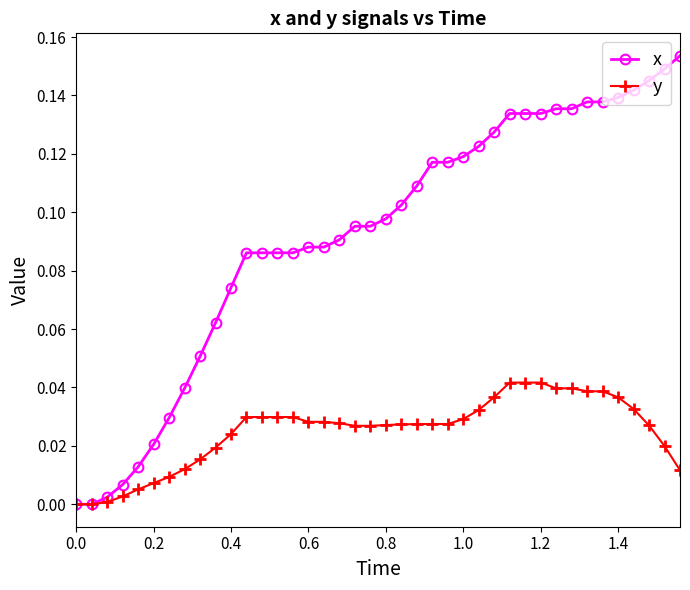

How many data points does each series have?

40